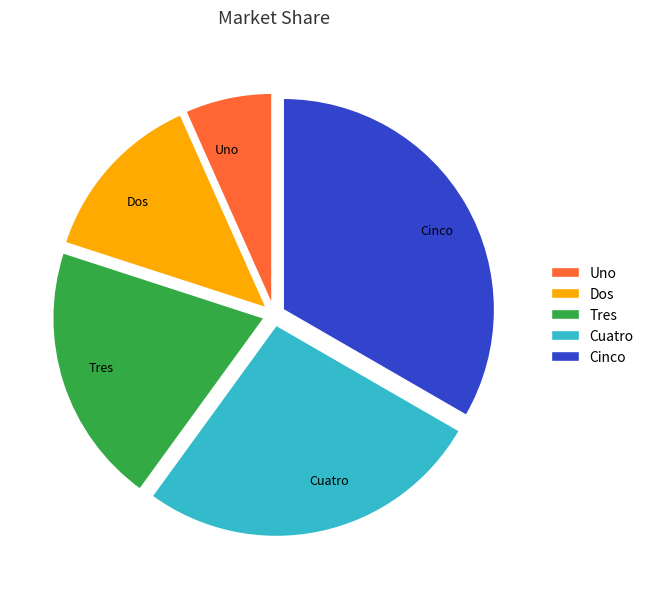

Does Tres account for over 50% of the chart?

No